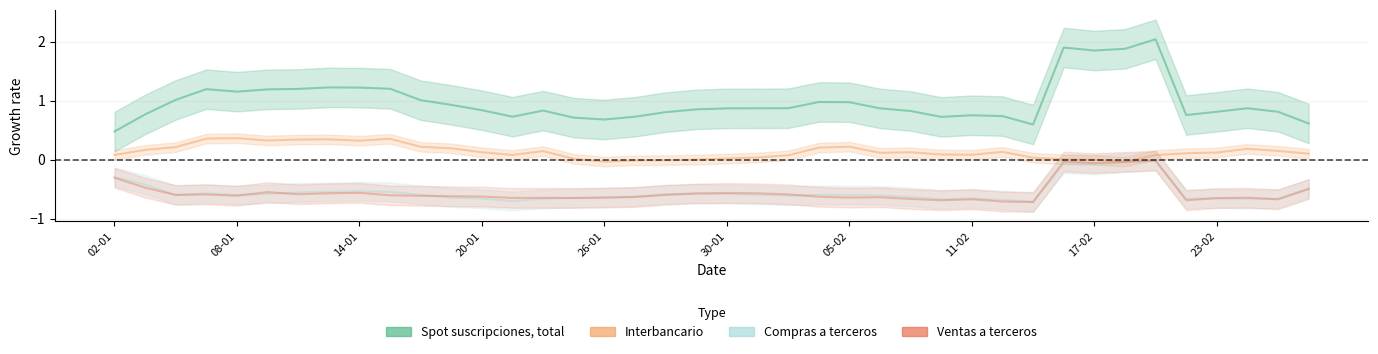

True or false: Compras a terceros and Interbancario intersect in this chart.

False